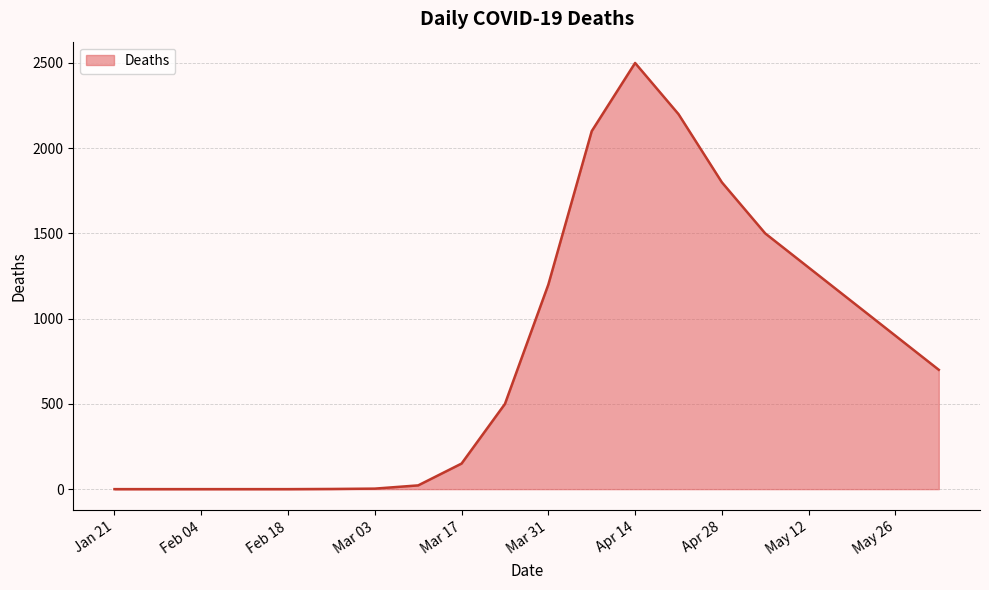

What is the difference between the maximum and minimum values?

2500